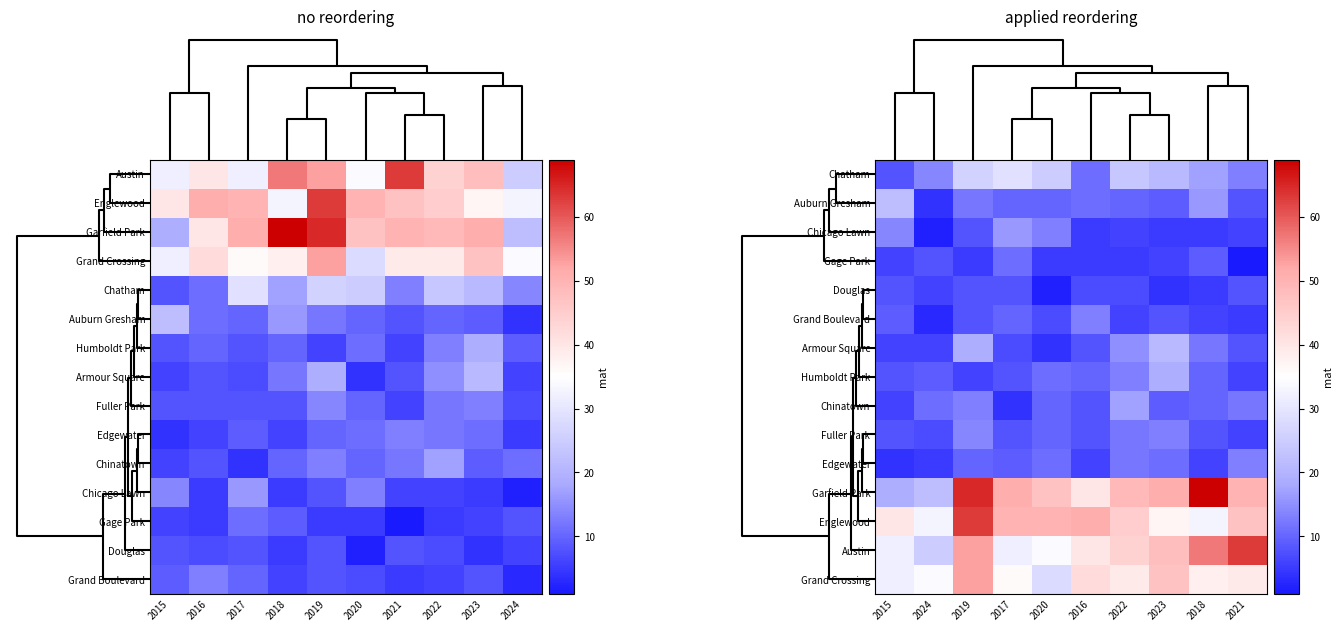

What is the difference between the highest and lowest values at 2022?

44